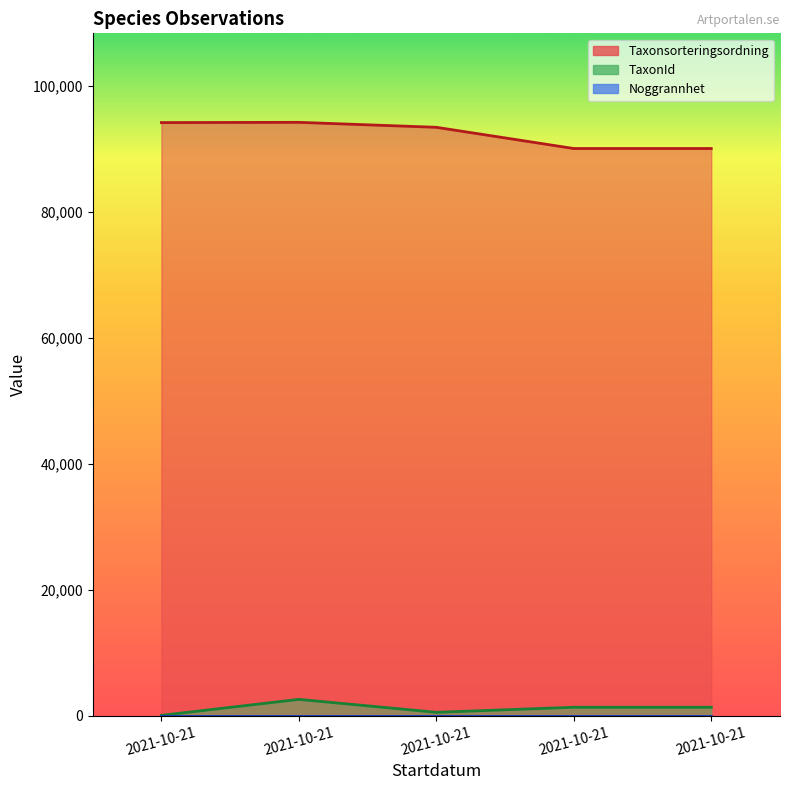

What is the value of the TaxonId point at the 1st from the left?

53